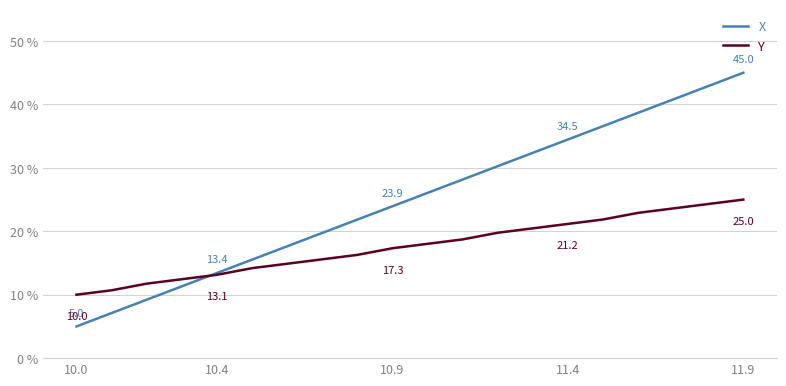

Reading left to right, transcribe all the data shown in this chart.

X: 5.0	7.1	9.2	11.3	13.4	15.5	17.6	19.7	21.8	23.9	26.0	28.2	30.3	32.4	34.5	36.6	38.7	40.8	42.9	45.0
Y: 10.0	10.7	11.7	12.4	13.1	14.2	14.9	15.6	16.3	17.3	18.0	18.7	19.8	20.5	21.2	21.9	22.9	23.6	24.3	25.0